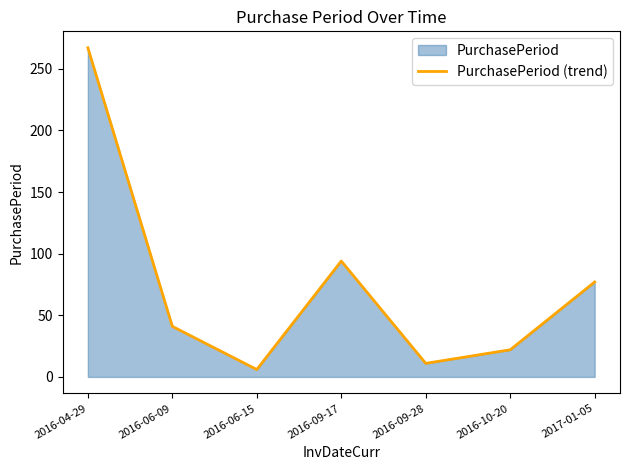

Reading left to right, extract all data points from this chart.

267	41	6	94	11	22	77